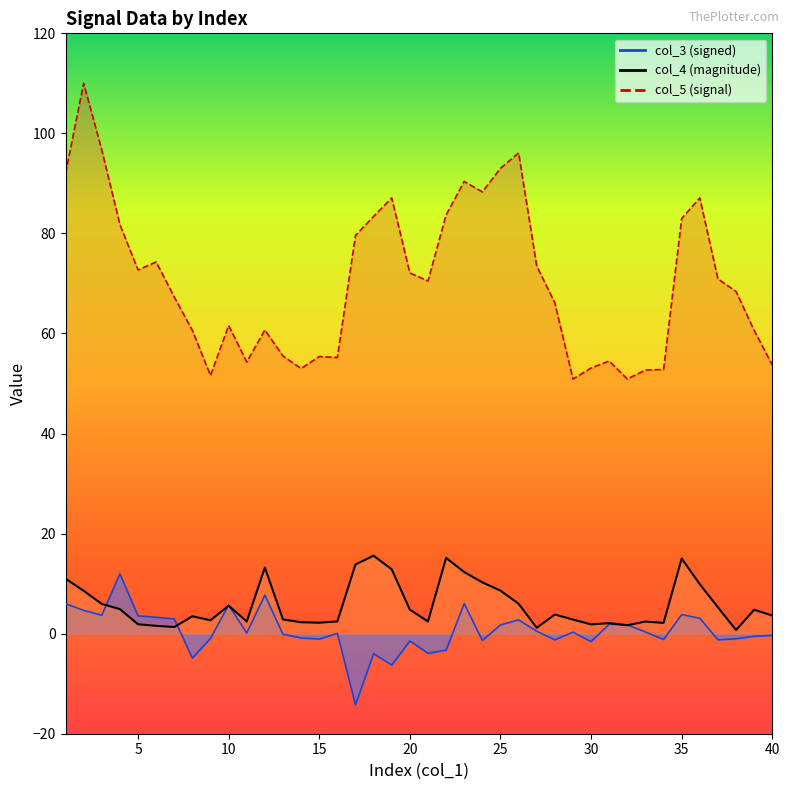

At which label does col_3 reach its minimum?

17